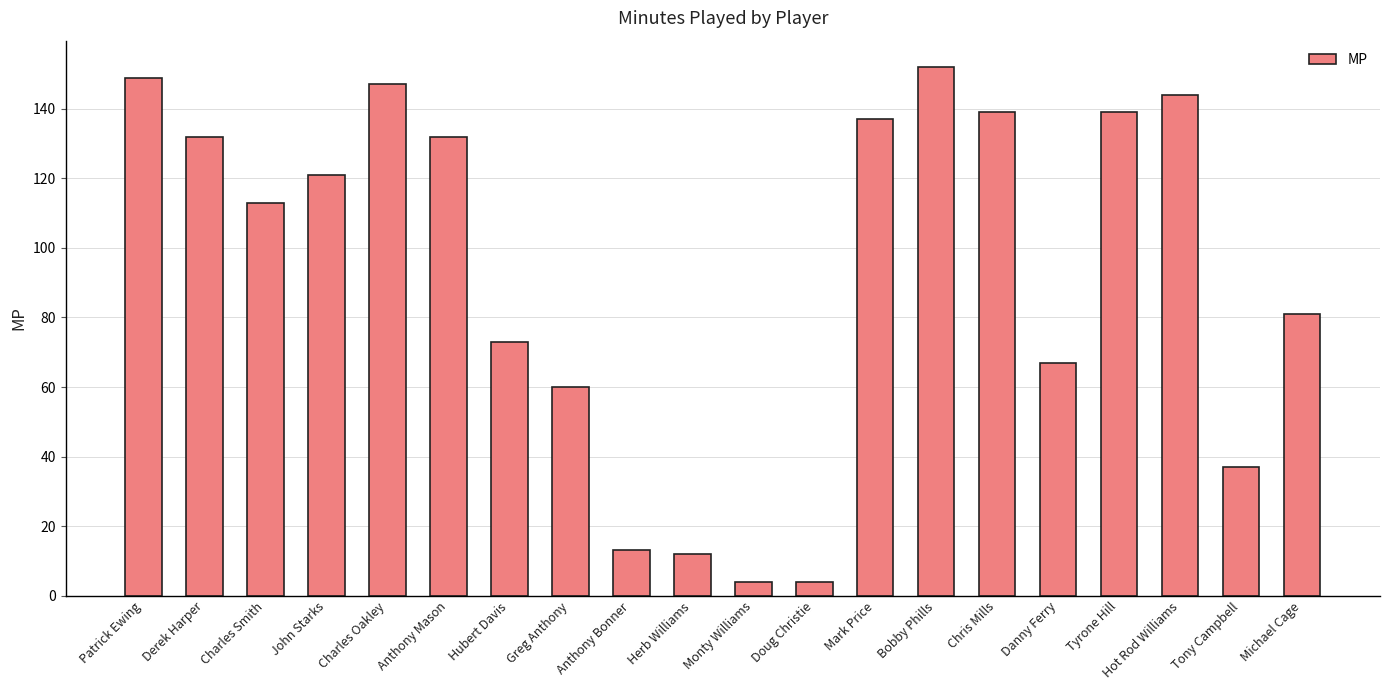

At which label is the value closest to 78?

Michael Cage